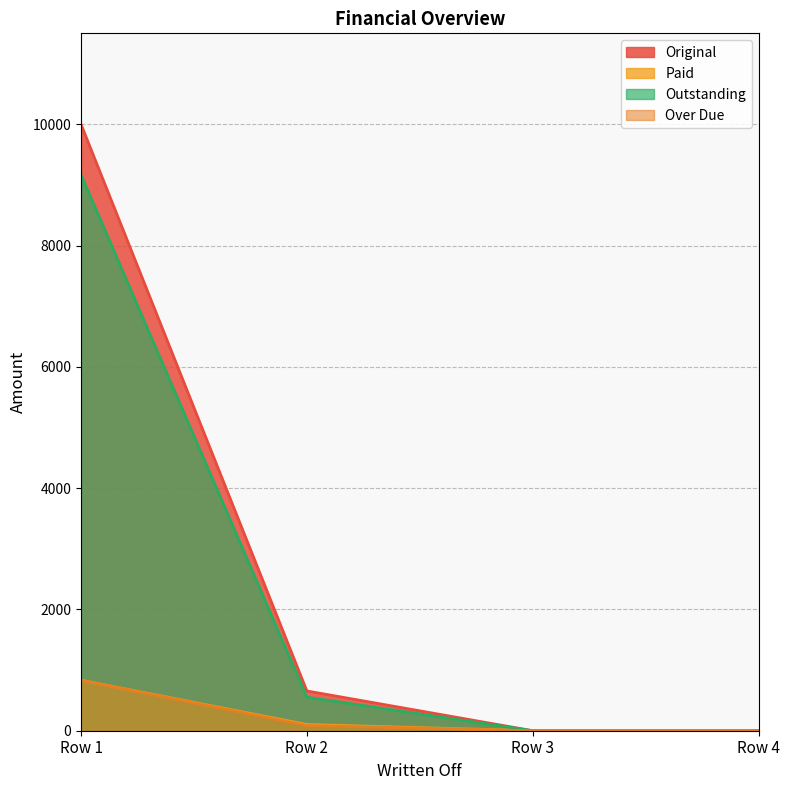

Which series changed the most between Row 1 and Row 4?

Original